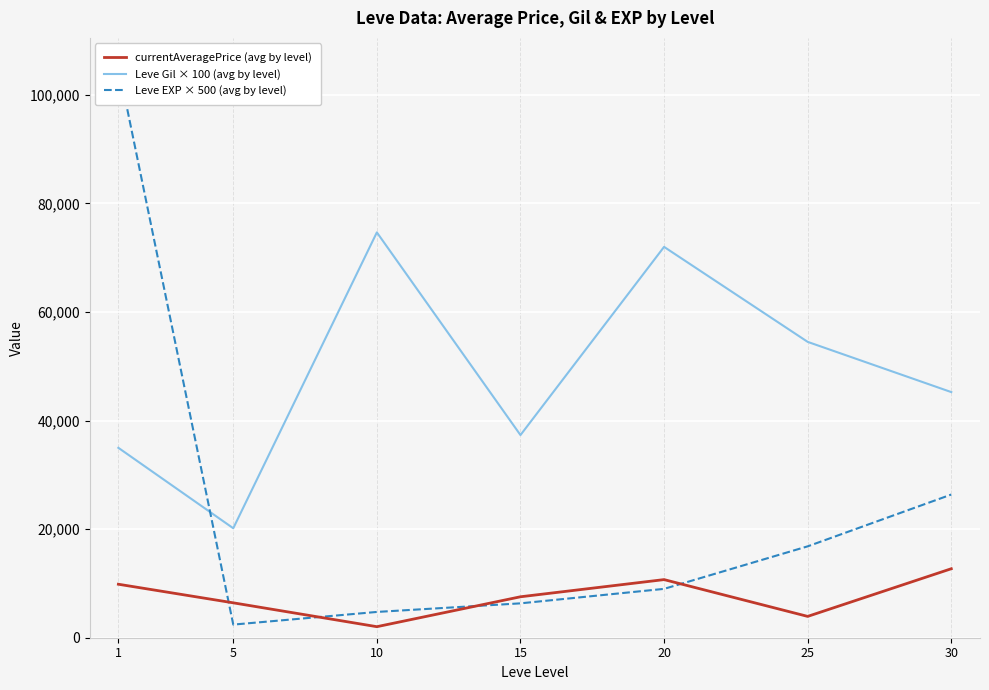

Is it true that currentAveragePrice (avg by level) equals 19165.3 at 30?

False